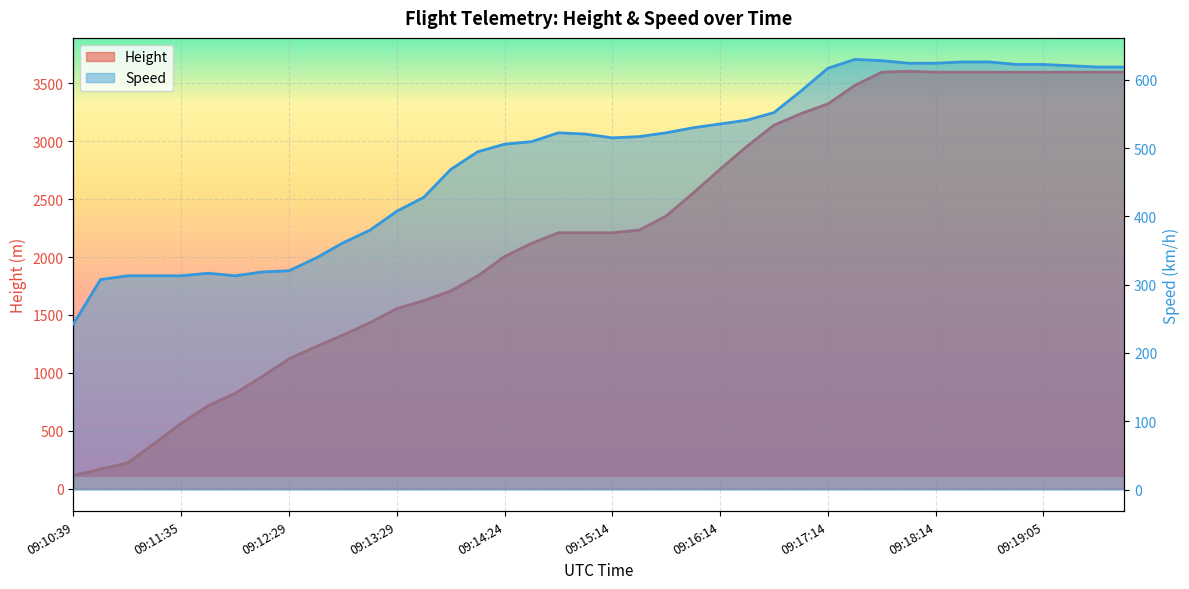

List the series in order of their overall mean, highest first.

Height, Speed